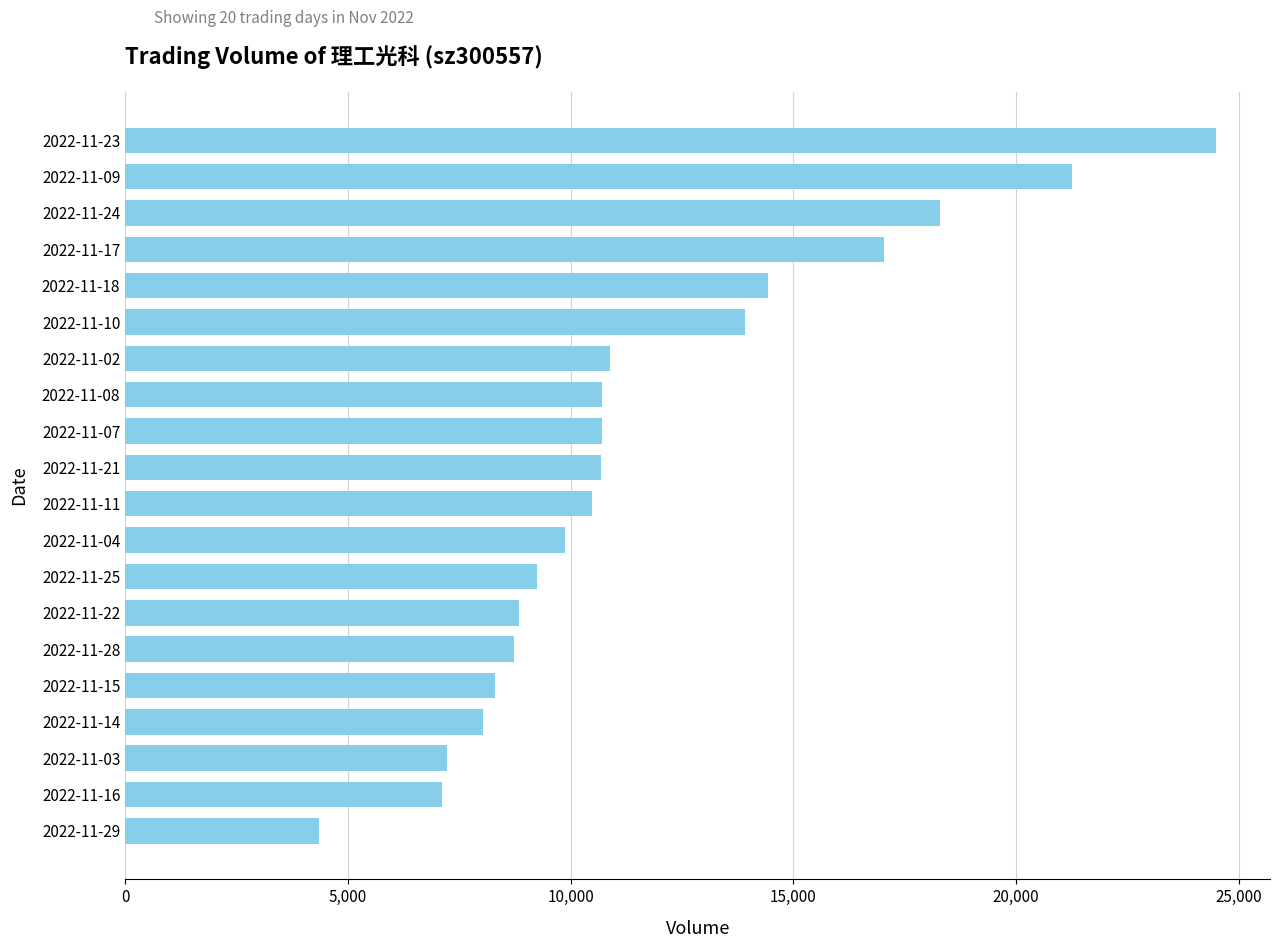

What is the approximate value at 2022-11-17, to the nearest 50?

17050